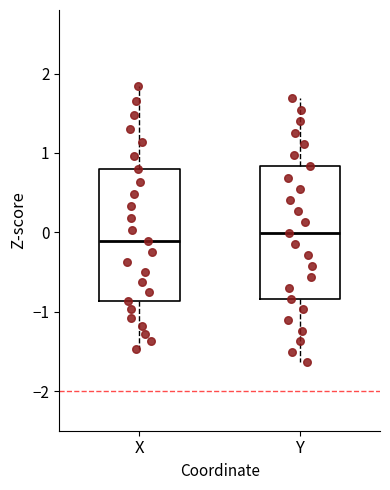

Reading left to right, transcribe this box plot: for each box, give where its median line is, the range the box spans, and where its two whiskers end, as read against the y-axis. The values are not printed on the chart, so give them approximately, as read against the axis.

X: median -0.1, box -0.9 to 0.8, whiskers -1.5 to 1.8
Y: median 0.0, box -0.8 to 0.8, whiskers -1.6 to 1.7